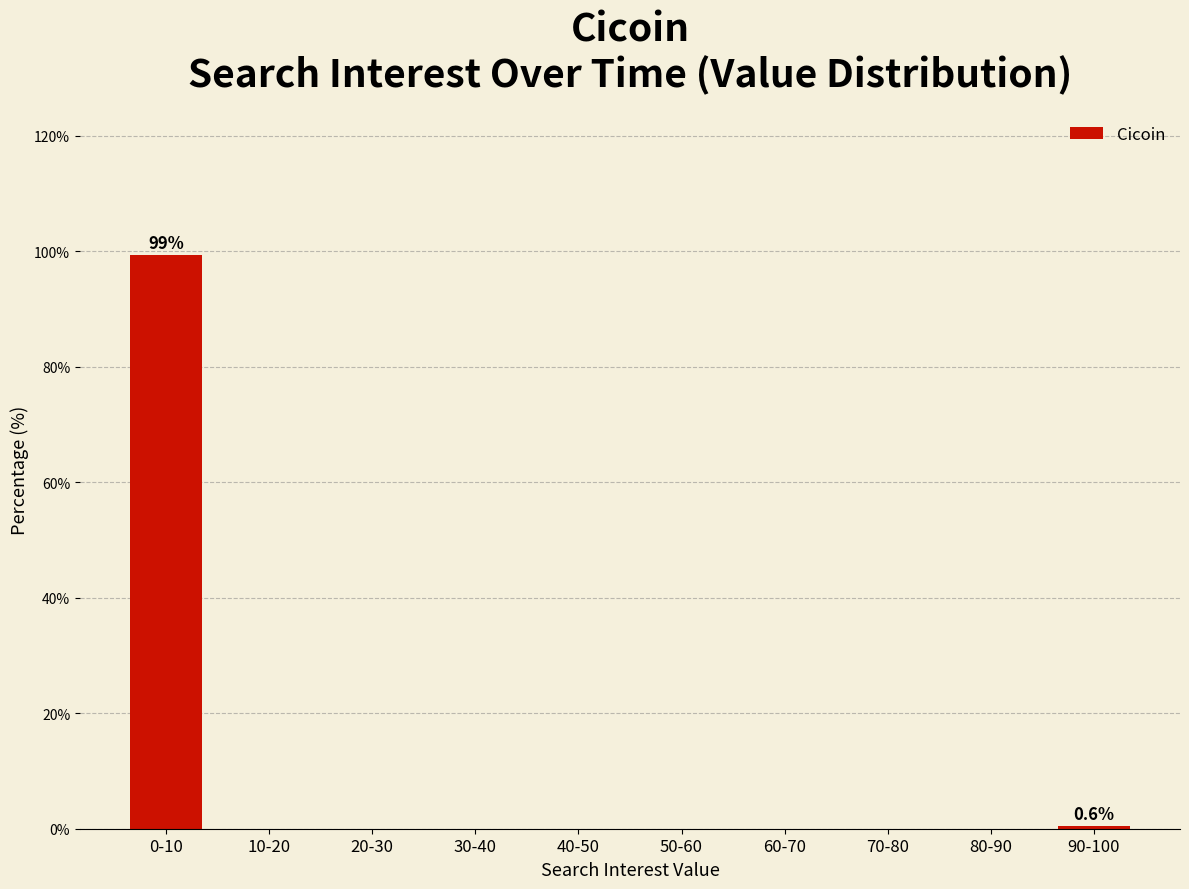

The value at 50-60 is 0.0. True or false?

True